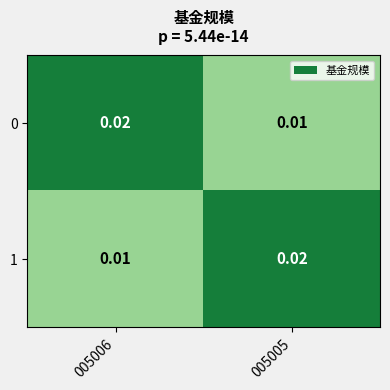

Is the value of 0 at 005006 greater than the value of 1 at 005006?

Yes